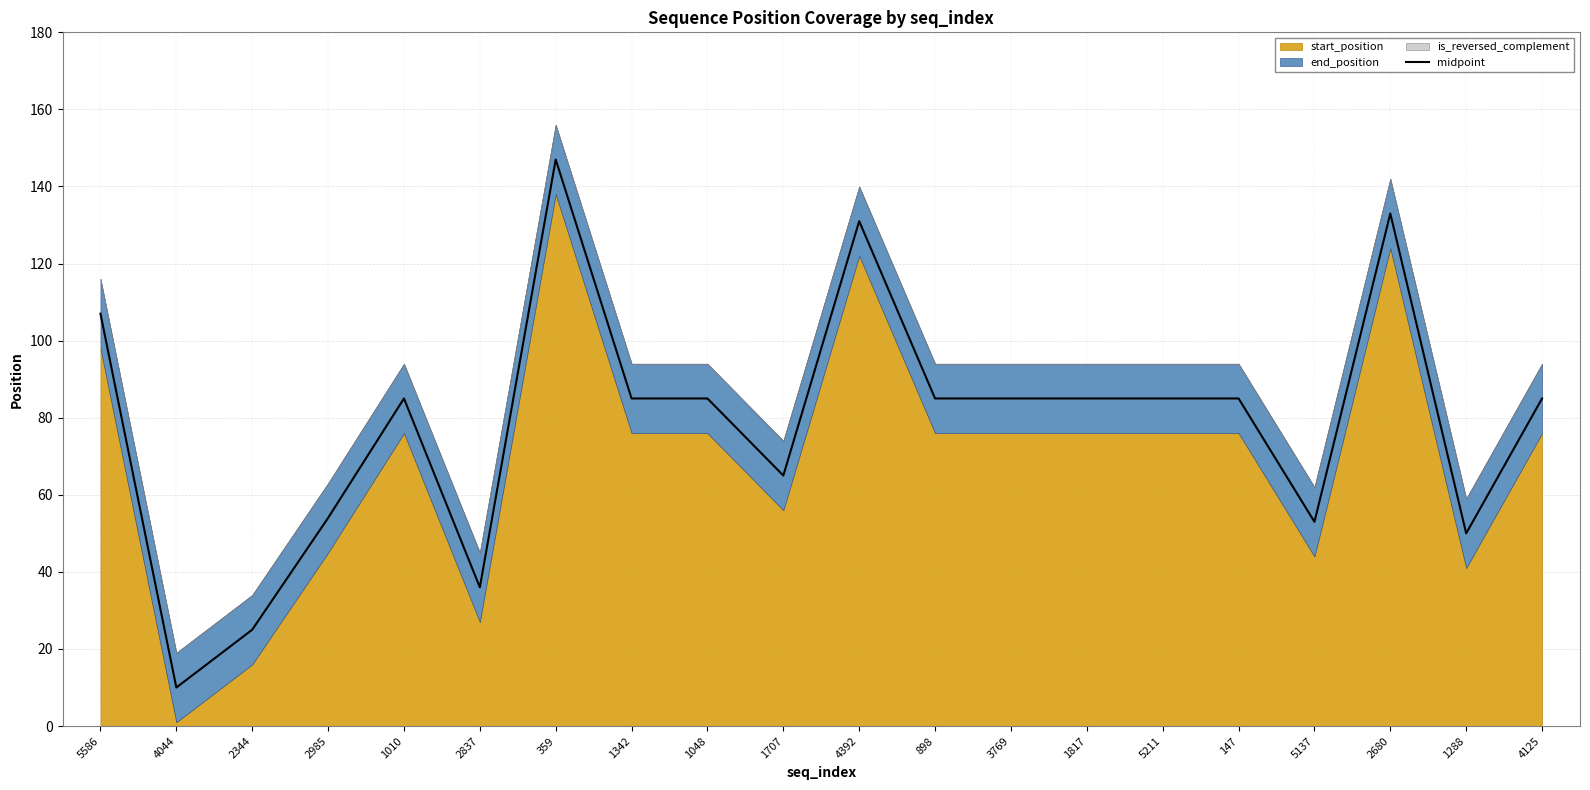

Read the value at 4392.

131